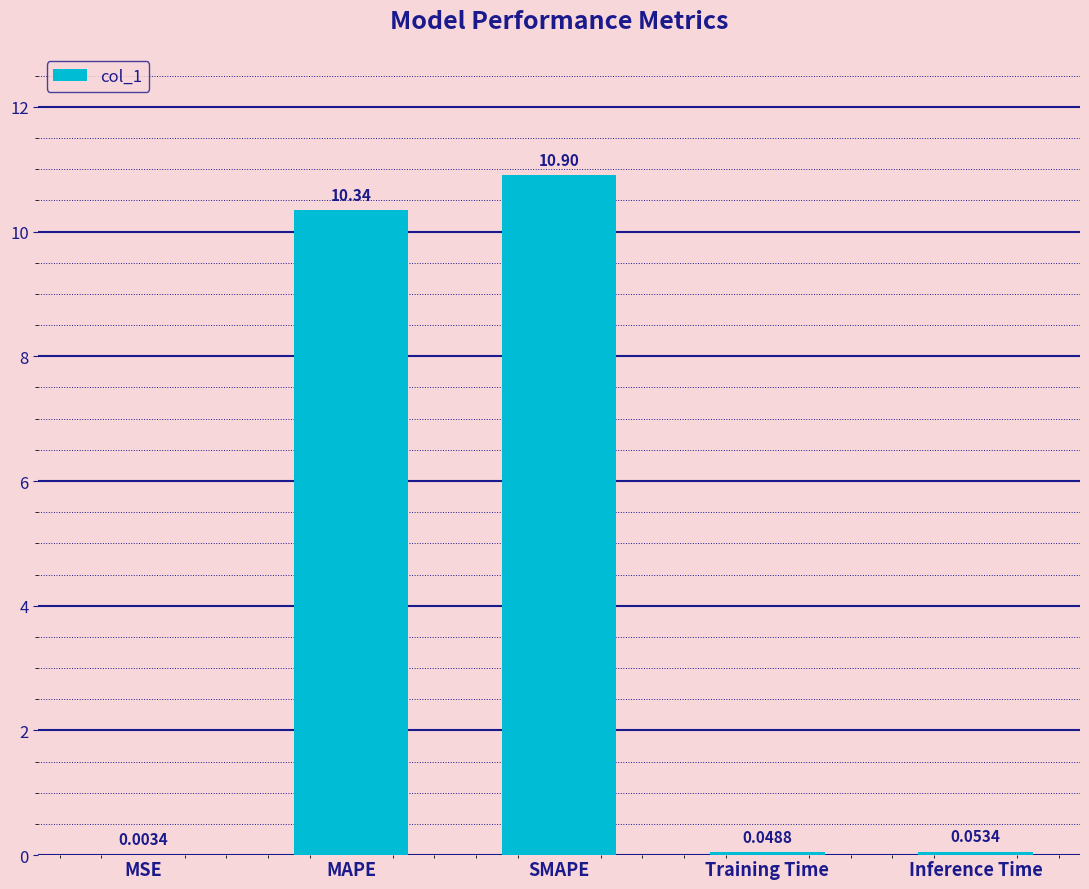

Which has a higher value, SMAPE or MSE?

SMAPE